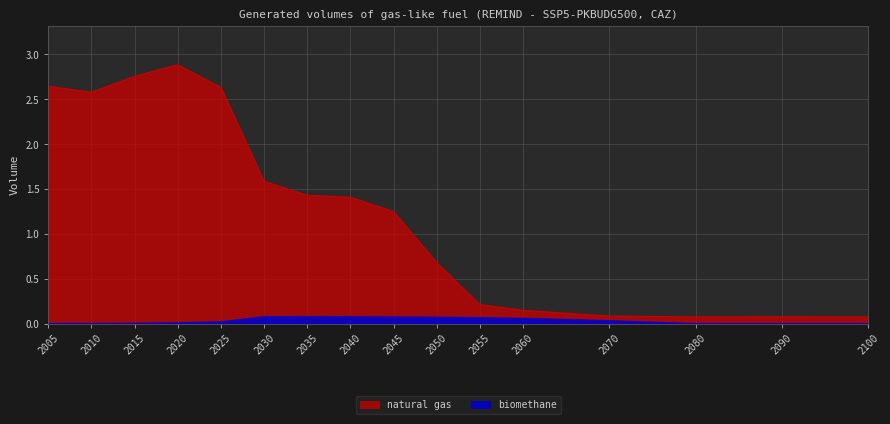

Is it true that biomethane equals 0.0 at 2025?

False